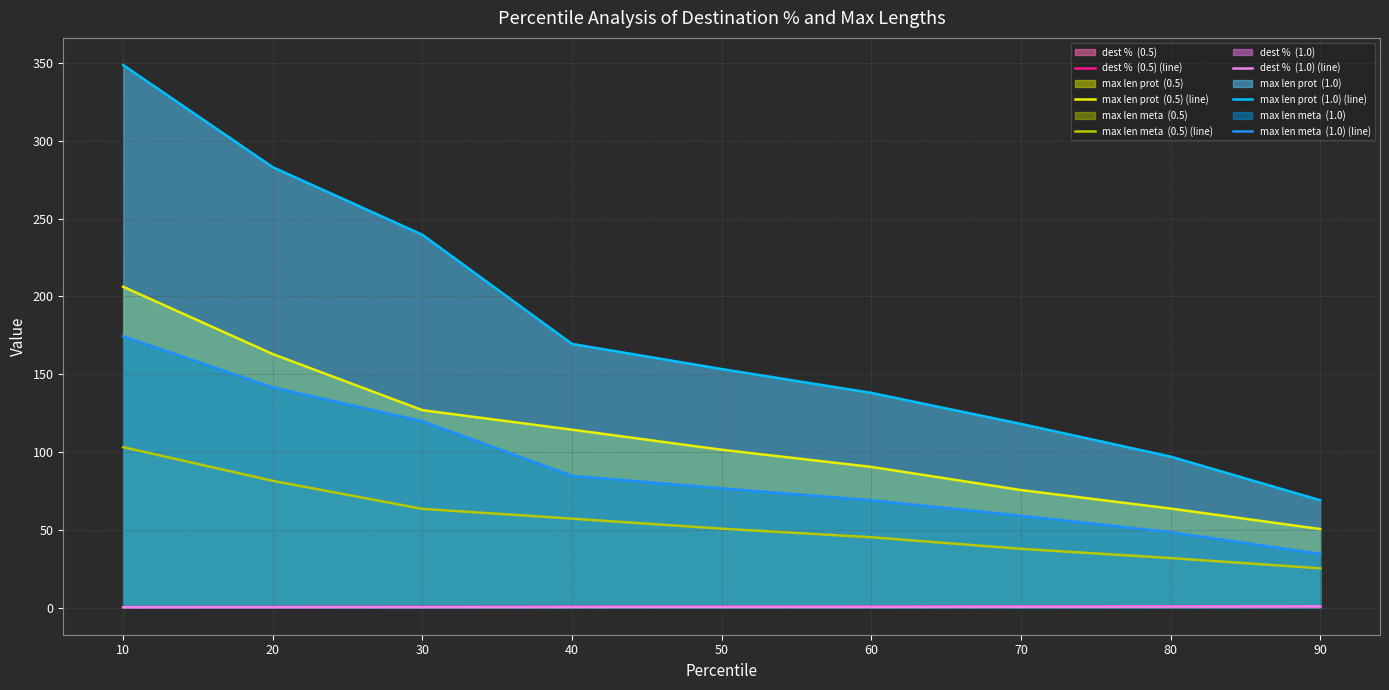

True or false: max len prot  (1.0) (line) and dest %  (0.5) (line) intersect in this chart.

False